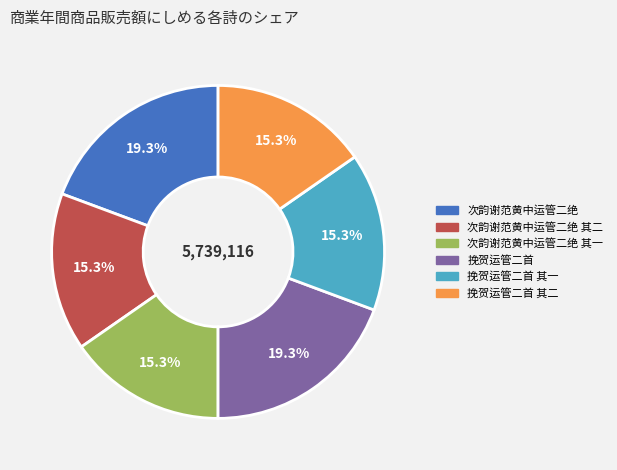

Does any single category account for the majority?

No